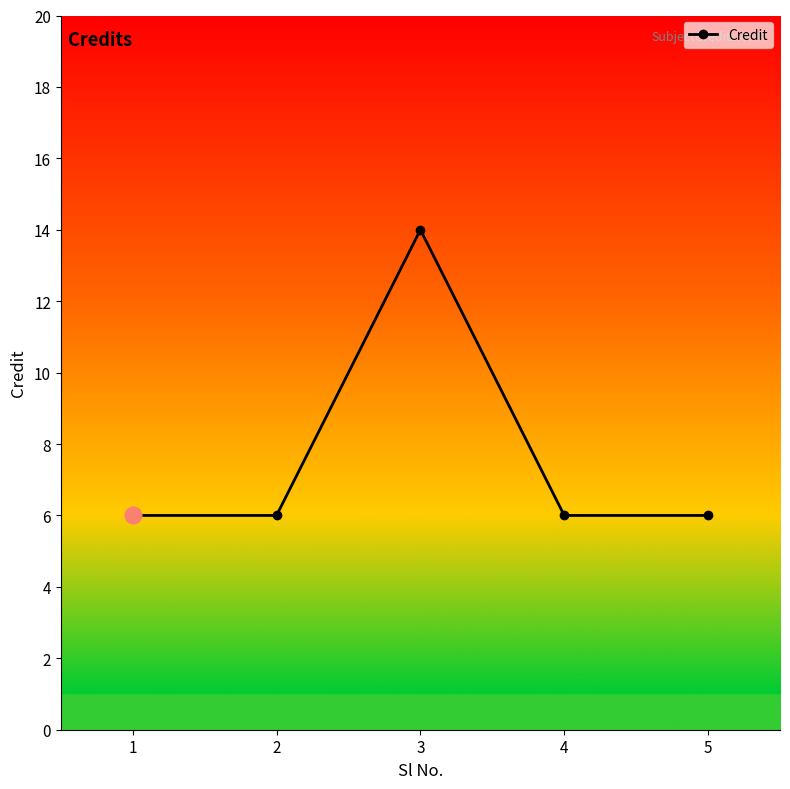

Does the chart have visible grid lines?

No